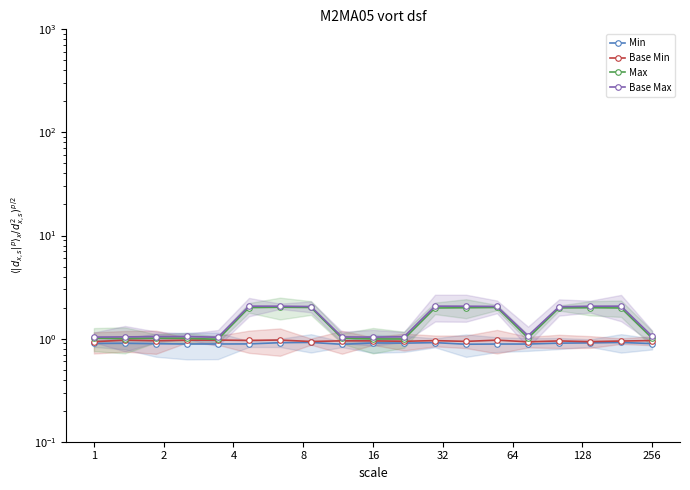

List the series in order of their peak value, highest first.

Base Max, Max, Base Min, Min